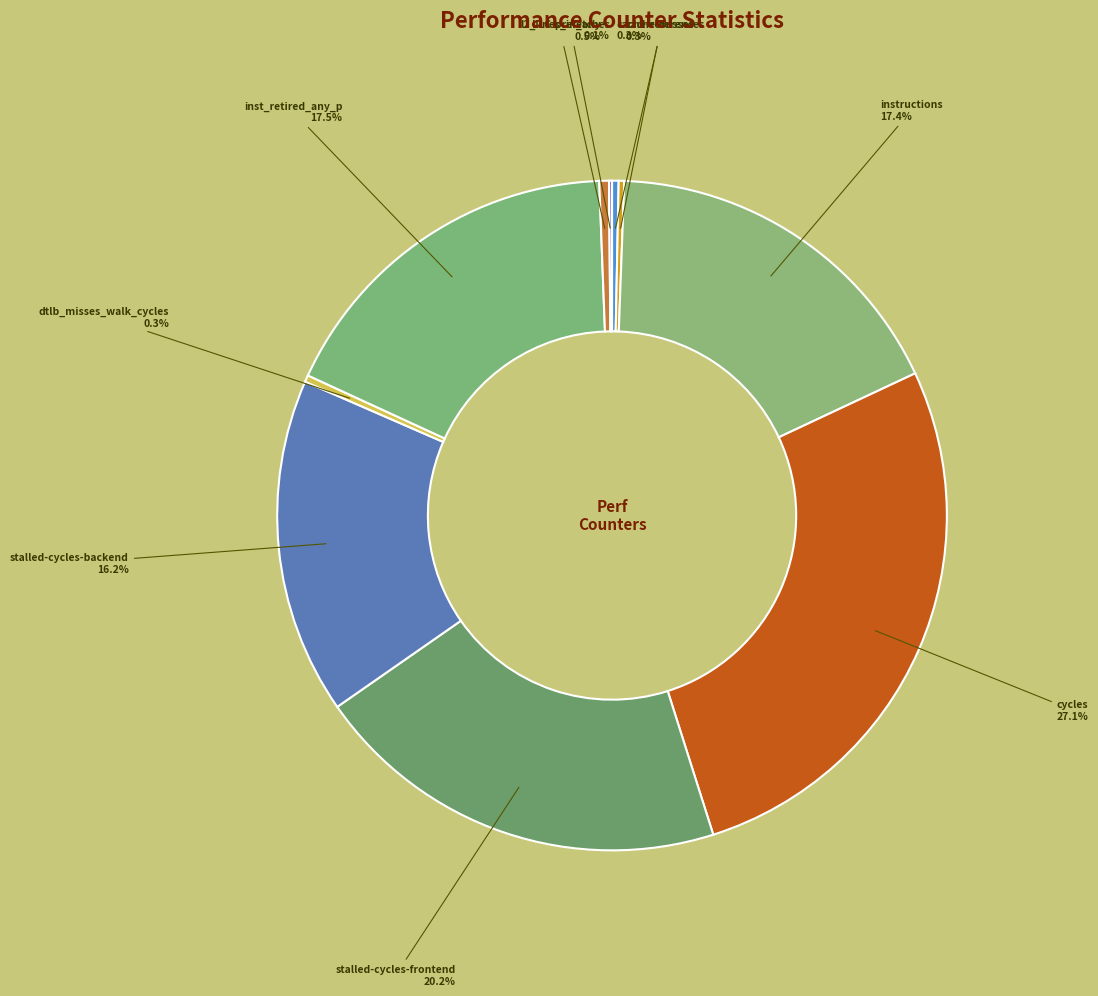

Does any single category account for the majority?

No